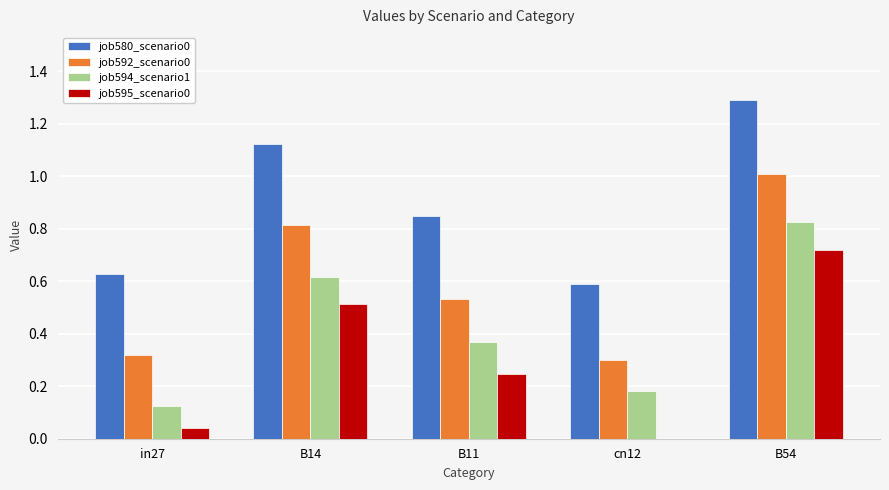

Which label corresponds to the largest value in the chart?

B54